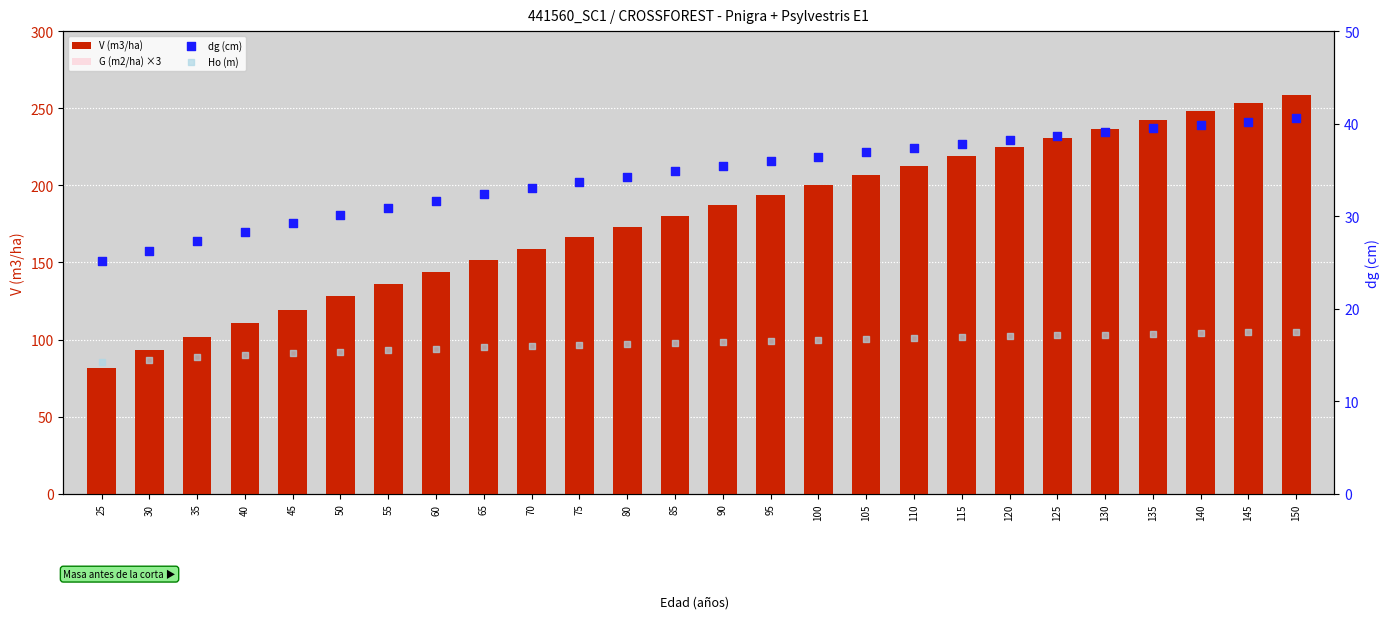

What is the total value across all series at 50?

233.2